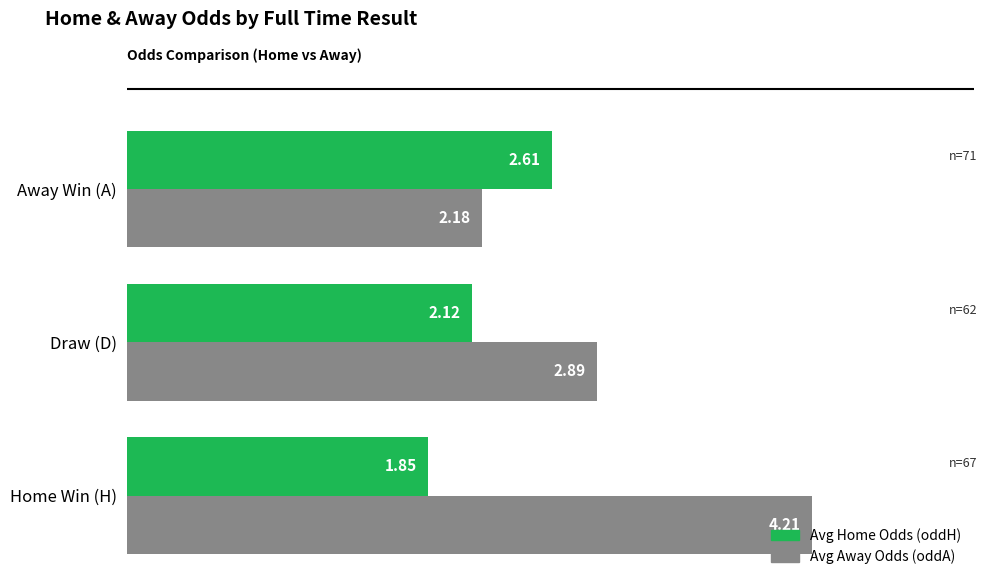

Which series has the largest total across all categories?

Avg Away Odds (oddA)